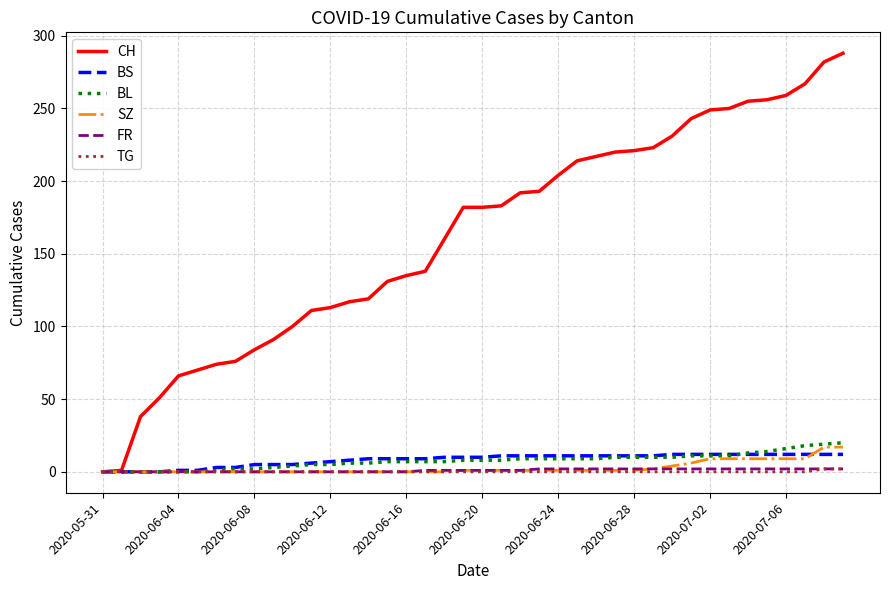

What is the greatest value displayed?

288